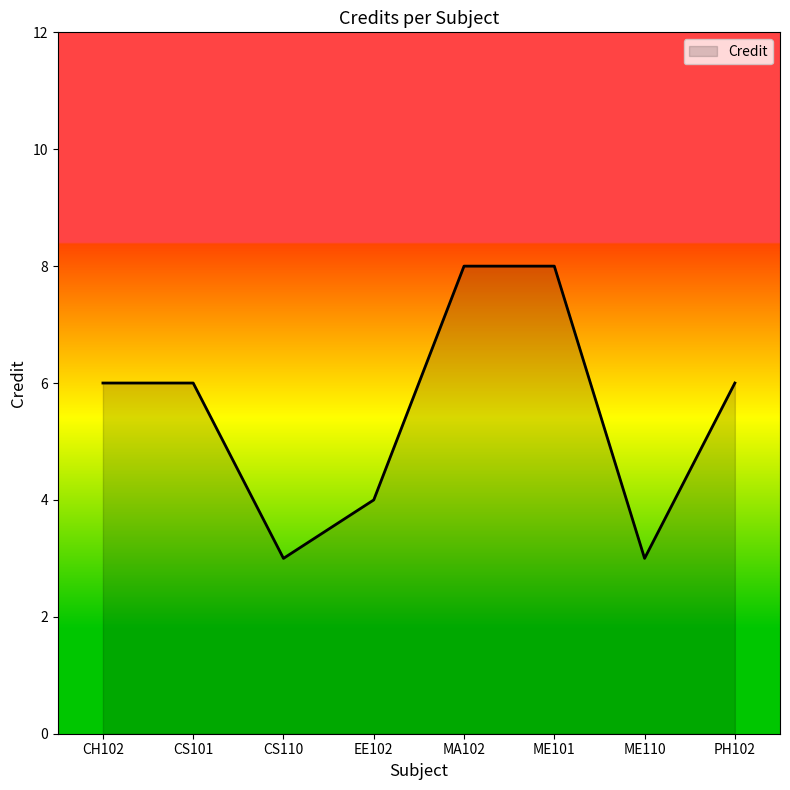

What is the minimum value shown in the chart?

3